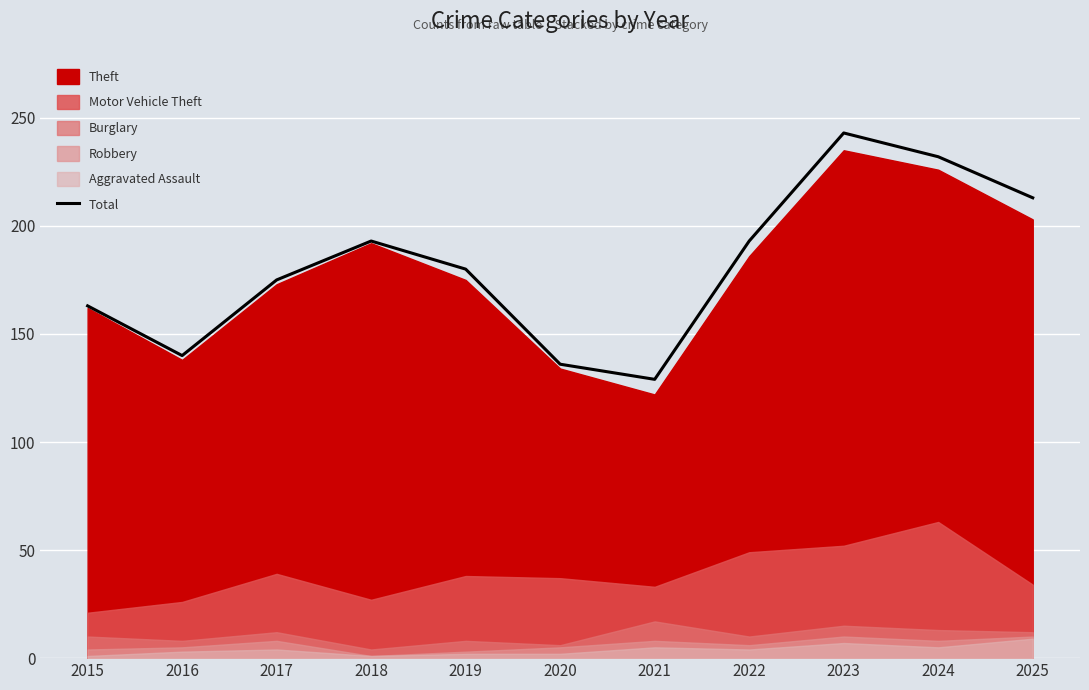

How many interior local valleys (lower than both neighbors) does the data have?

2